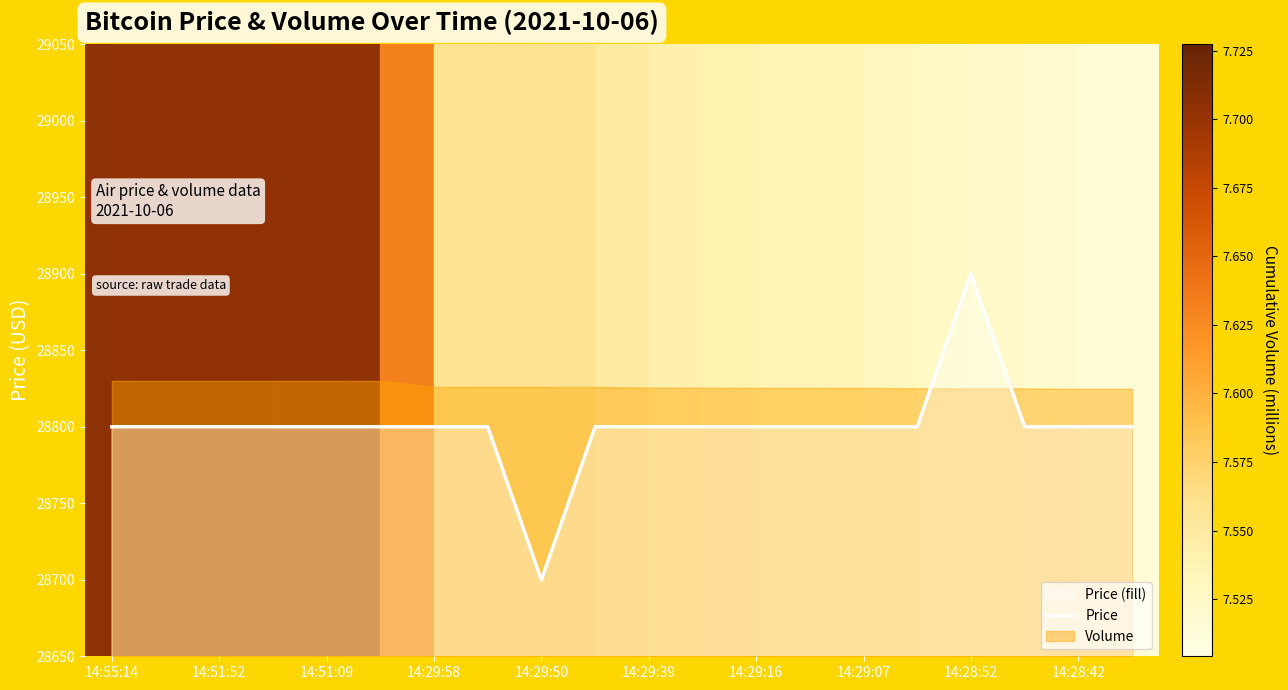

What is the maximum value for Price?

28900